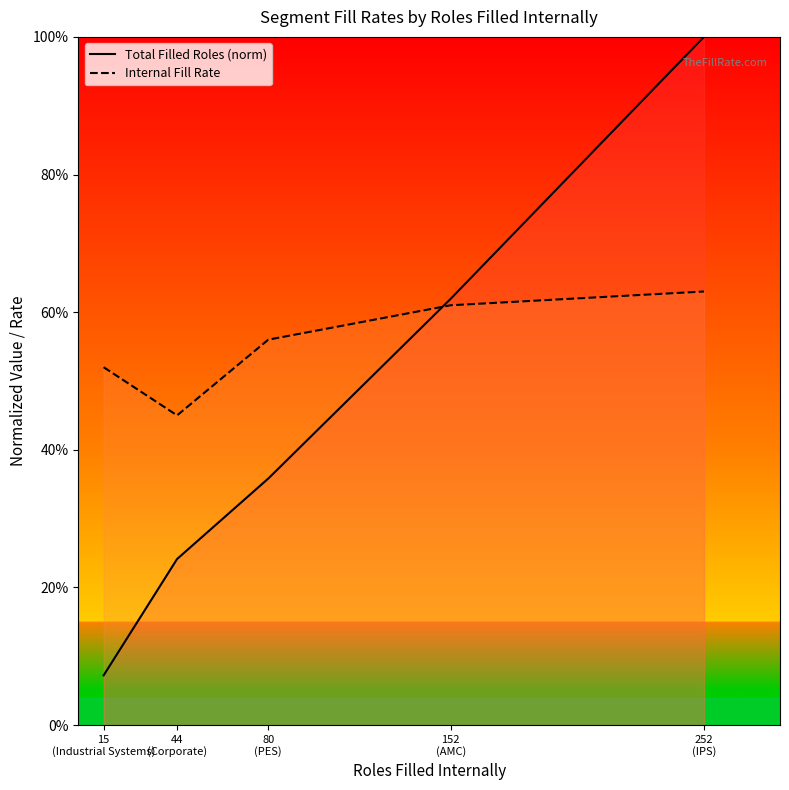

Count the Internal Fill Rate values in the range 0 to 1.

5